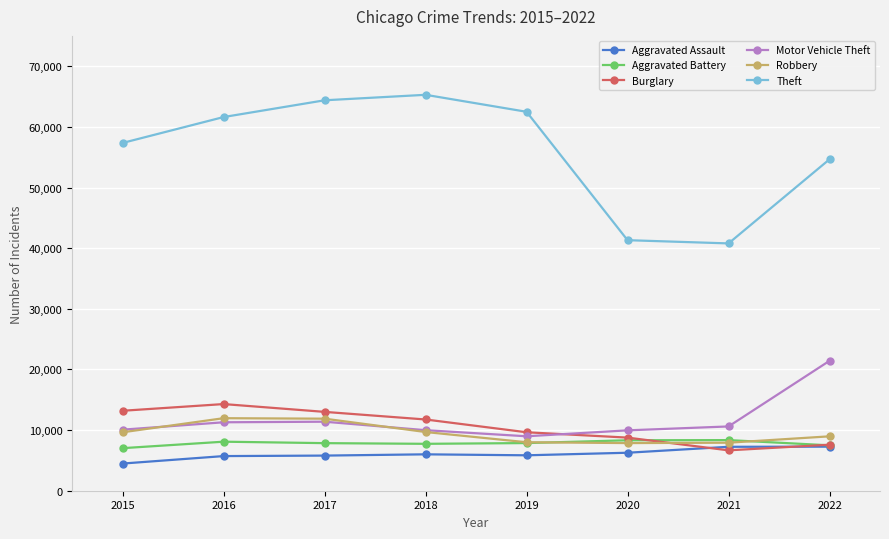

Between 2019 and 2021, which series saw the biggest shift?

Theft